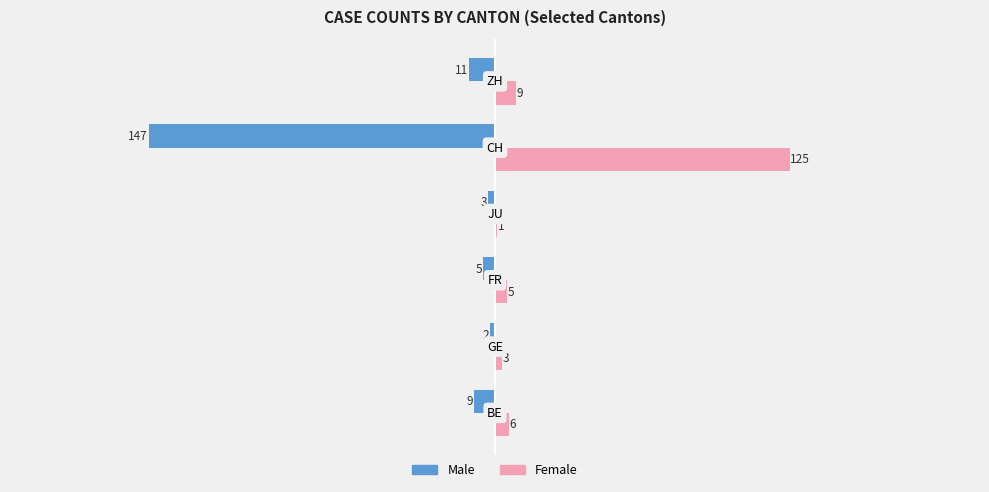

What is the sum of all Male values?

-177